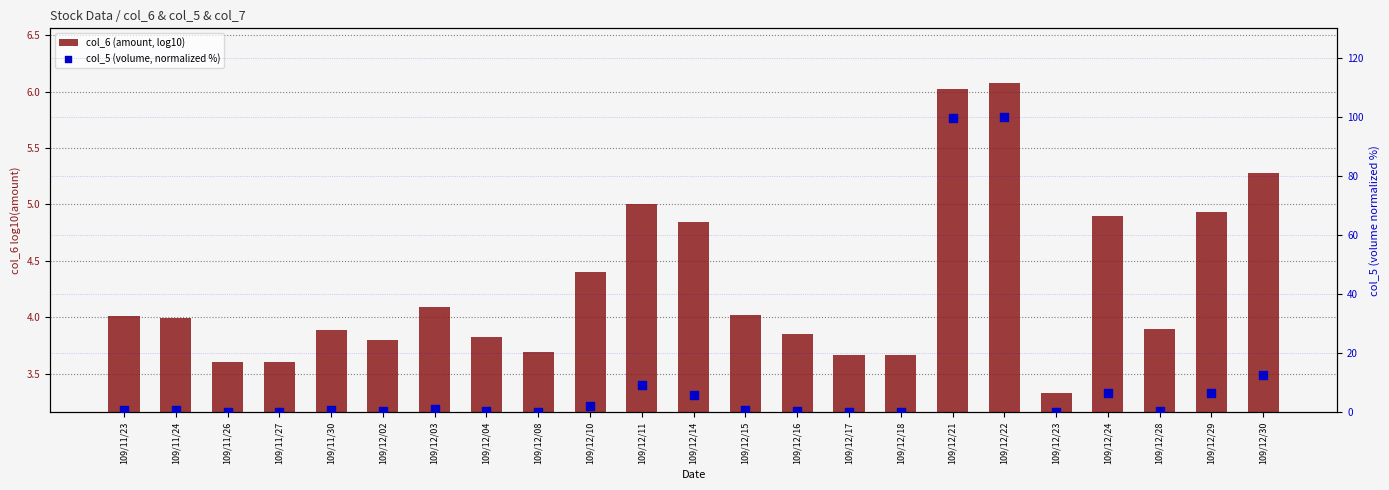

Is the value of col_5 (volume, normalized %) at 109/12/04 greater than the value of col_6 (amount, log10) at 109/12/02?

No